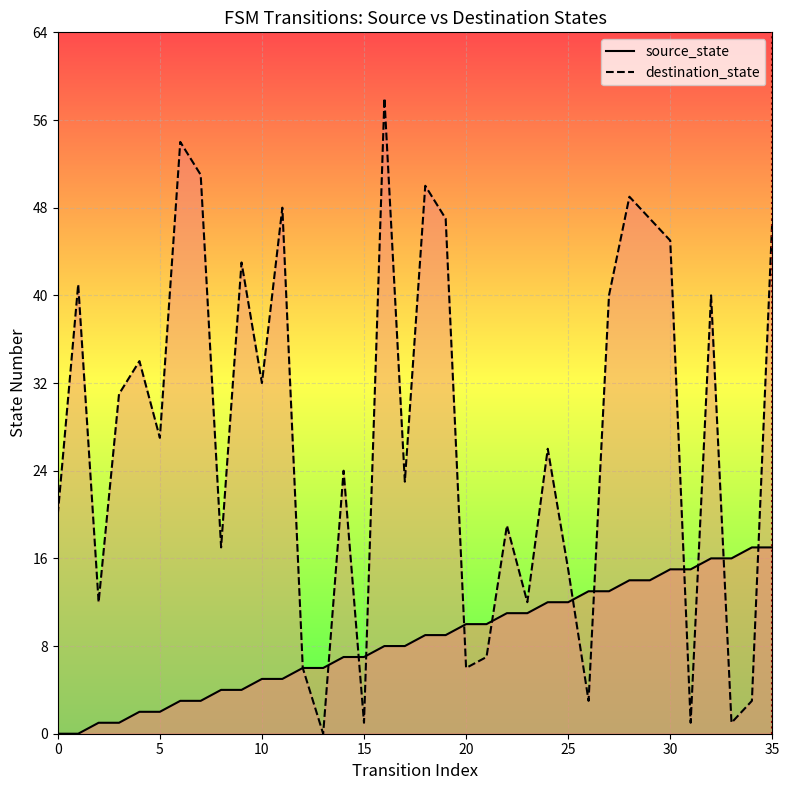

List the series in order of their overall mean, lowest first.

source_state, destination_state